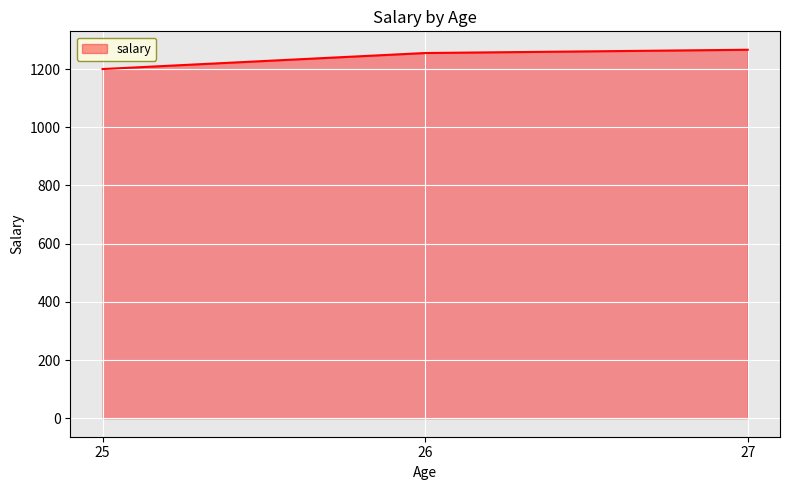

Read the value at 25.

1200.1